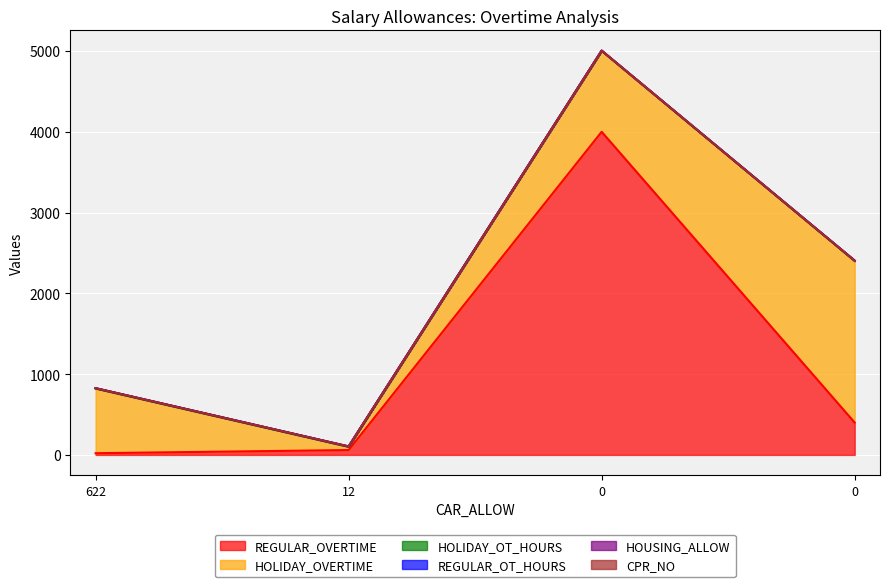

At how many categories does at least one series exceed 2620?

1